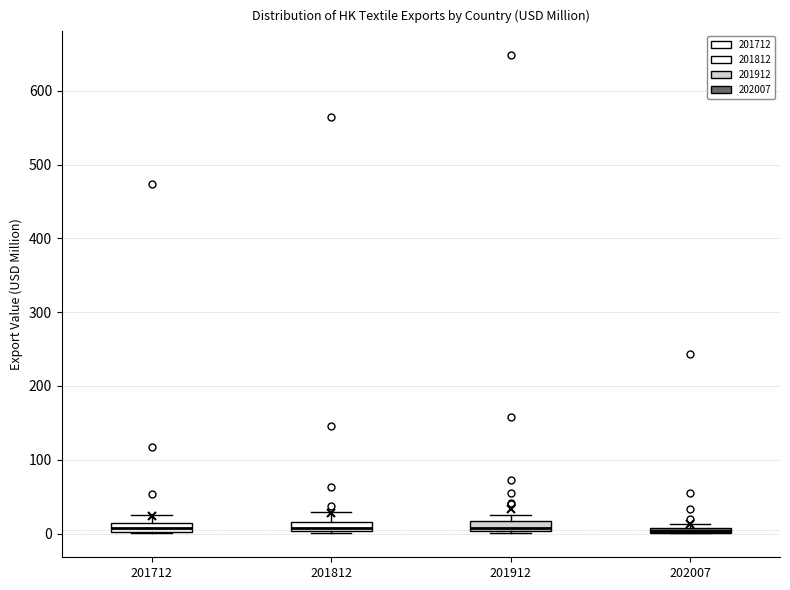

Where is the lower edge of the box at x = 201912 on the y-axis? The values are not printed on the chart, so give them approximately, as read against the axis.

0